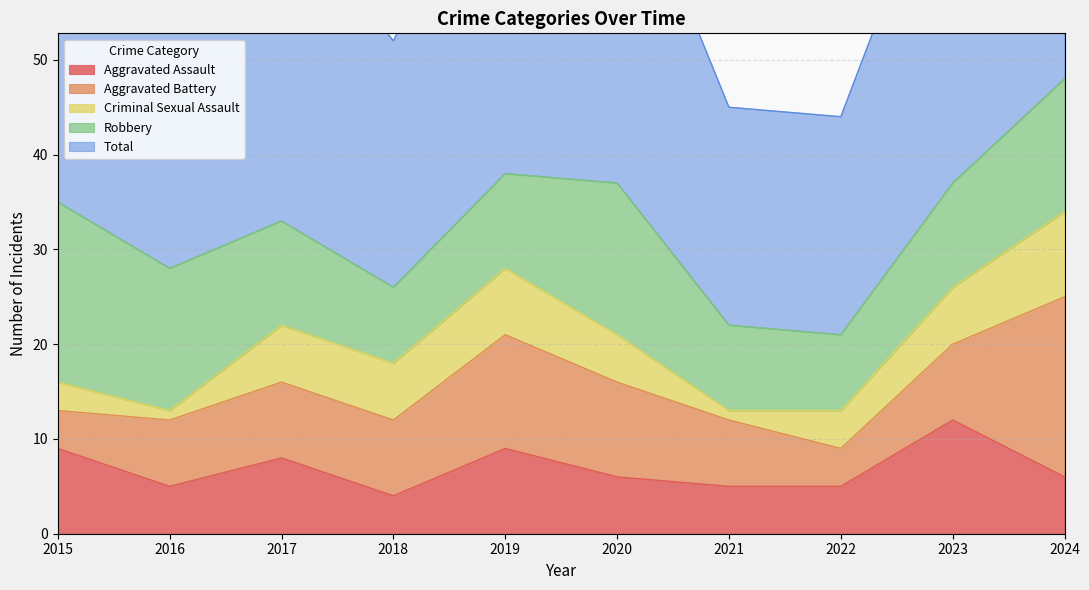

What is the sum of all Criminal Sexual Assault values?

48